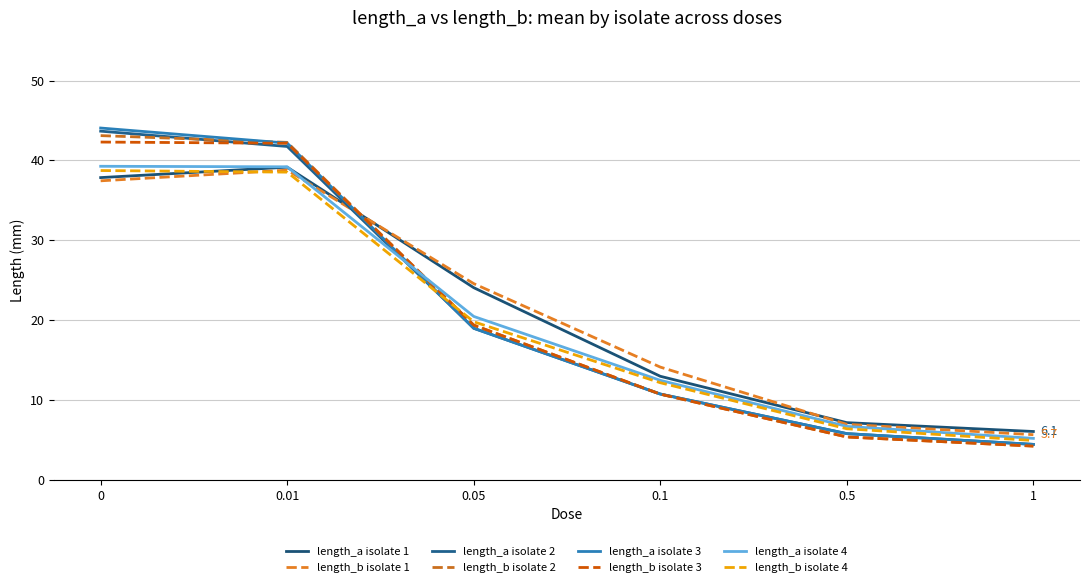

Rank the series by their maximum value, from lowest to highest.

length_b, length_a